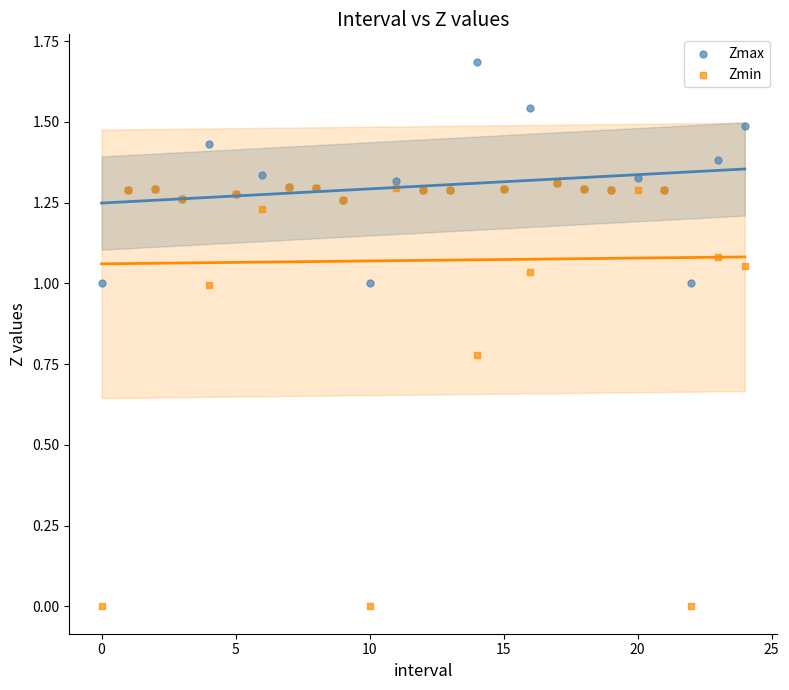

What are all the series names shown in the legend?

Zmax, Zmin